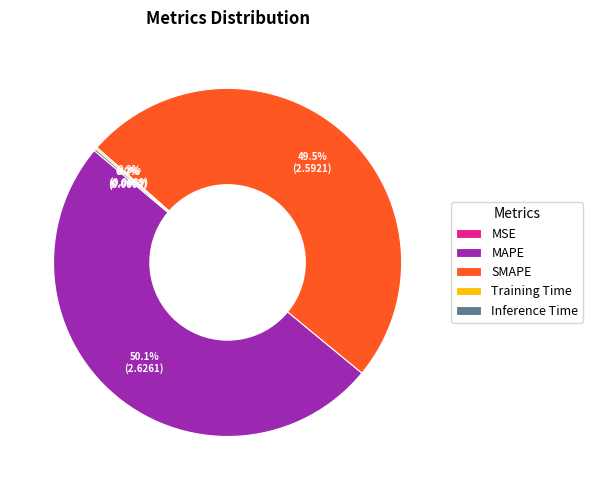

To the nearest percent, what is the average slice percentage?

20%